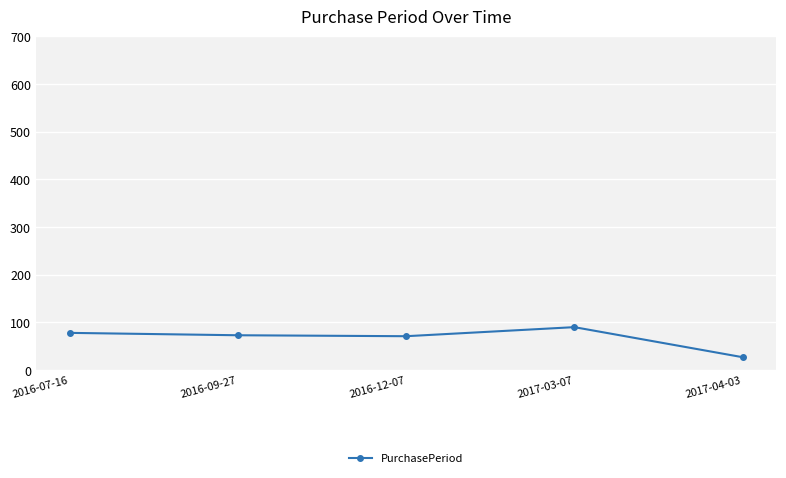

What is the sum of the values at 2017-04-03 and 2016-09-27?

100